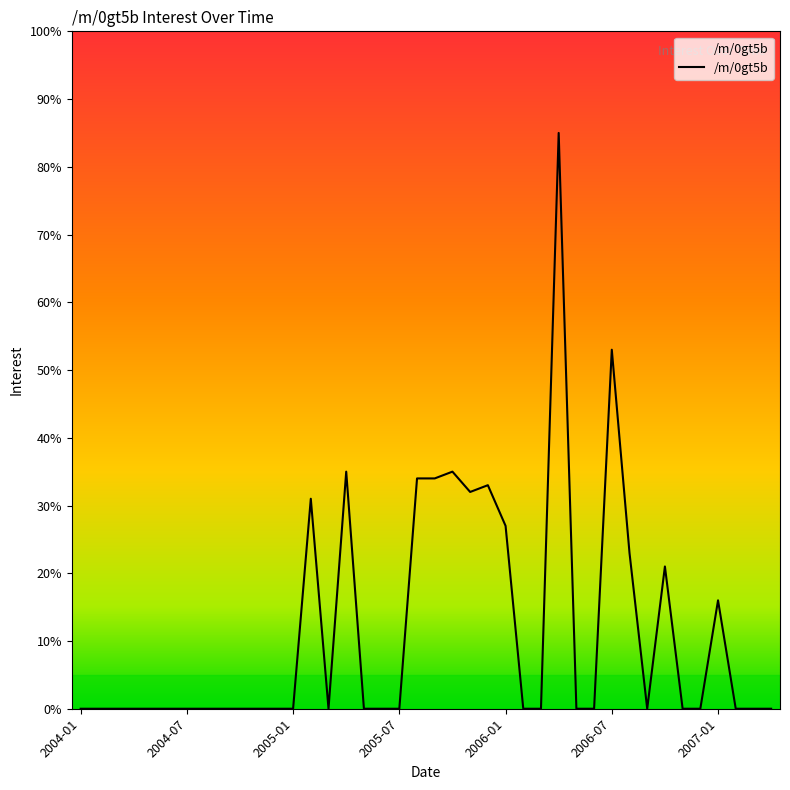

What is the difference between the maximum and minimum values?

85